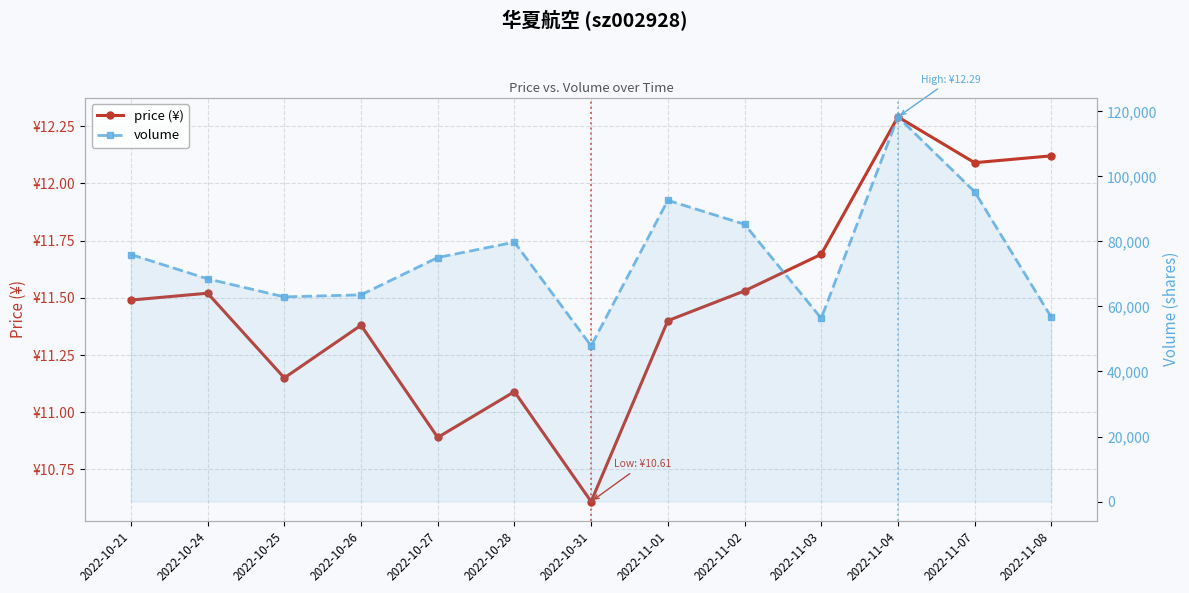

Between 2022-10-27 and 2022-11-04, which series saw the biggest shift?

volume